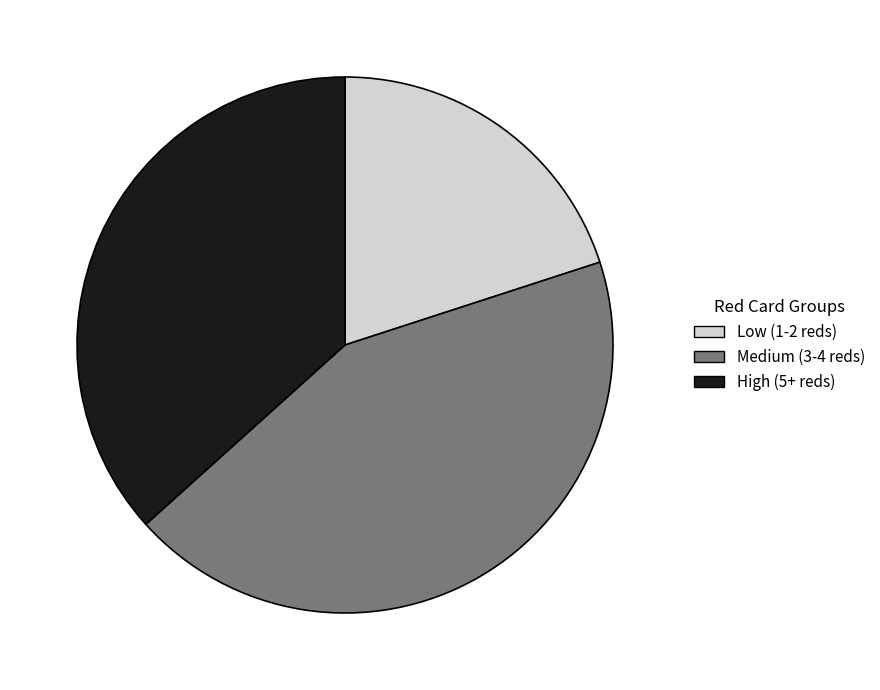

Count the number of slices in the pie.

3